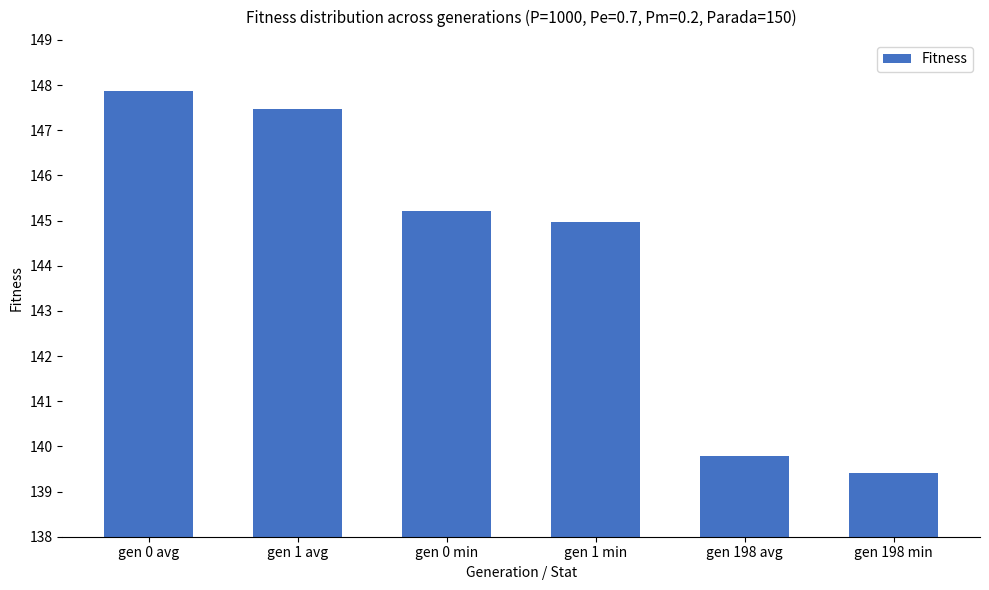

Where does the data first go above 145?

gen 0 avg